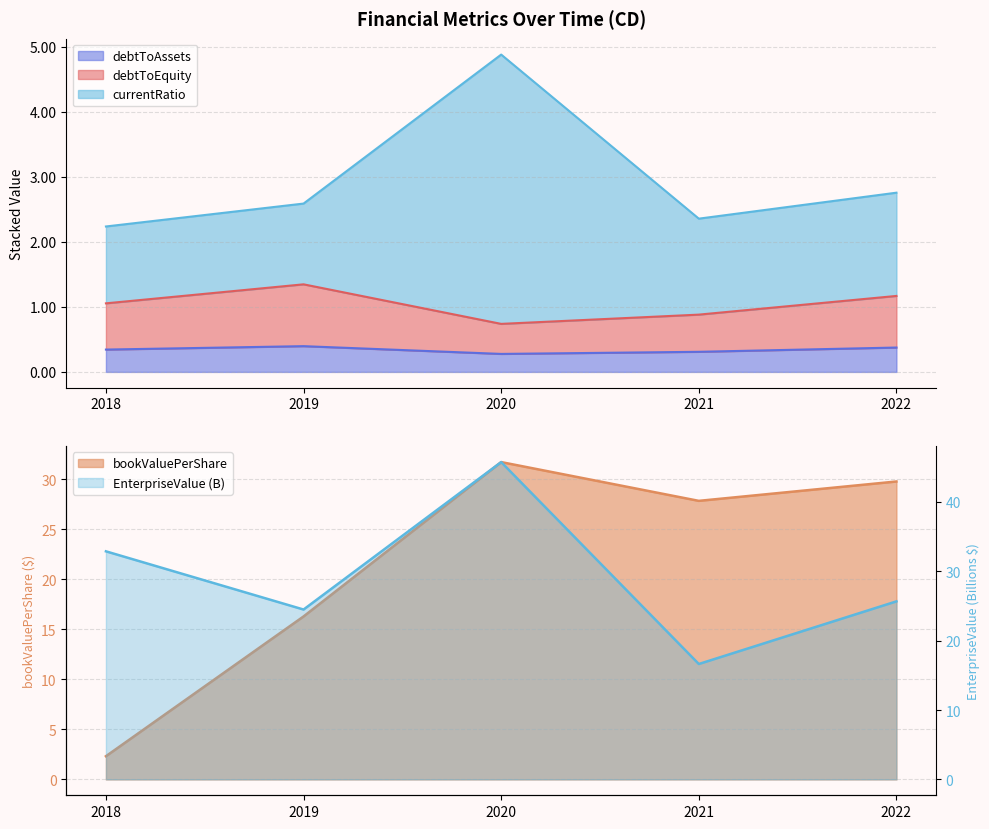

Between which two adjacent categories do EnterpriseValue and bookValuePerShare first intersect?

2020 and 2021